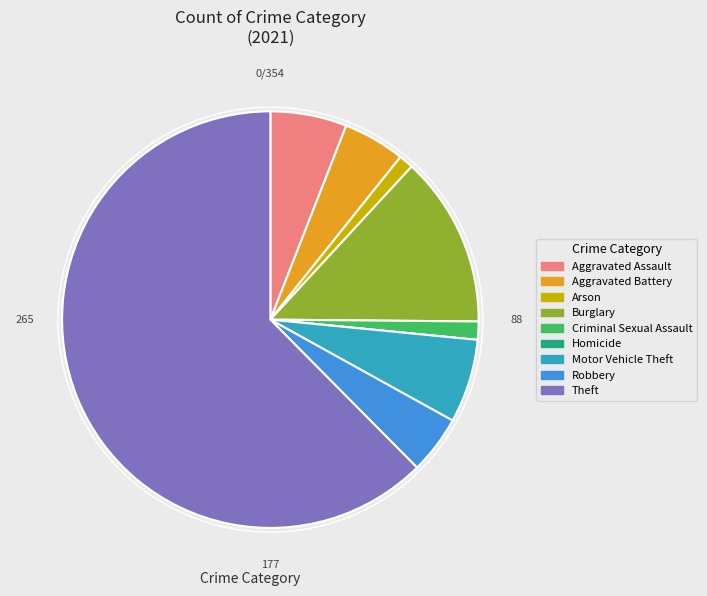

What is the ratio of the value at Burglary to the value at Aggravated Battery?

2.8